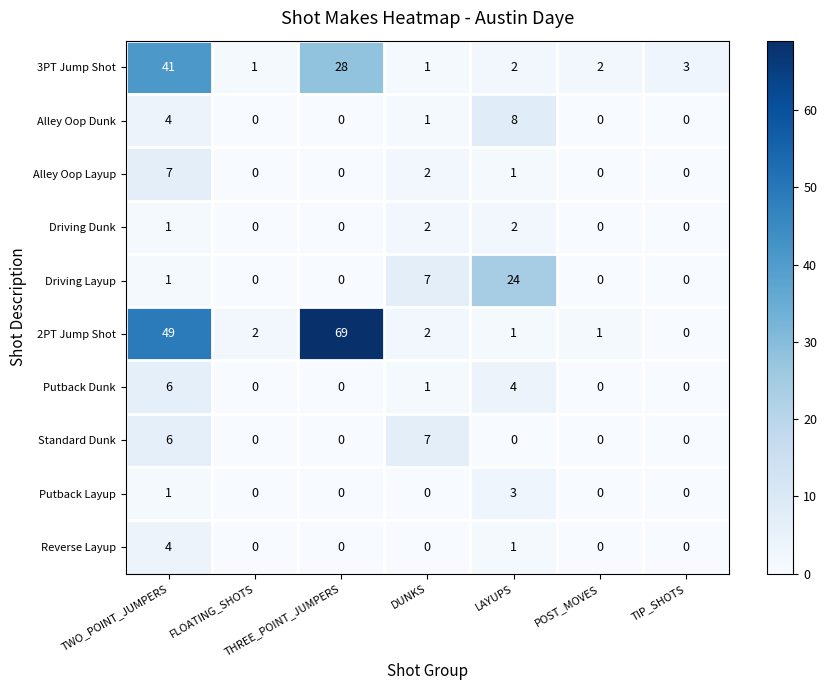

How many Putback Layup values are between 0 and 1?

6